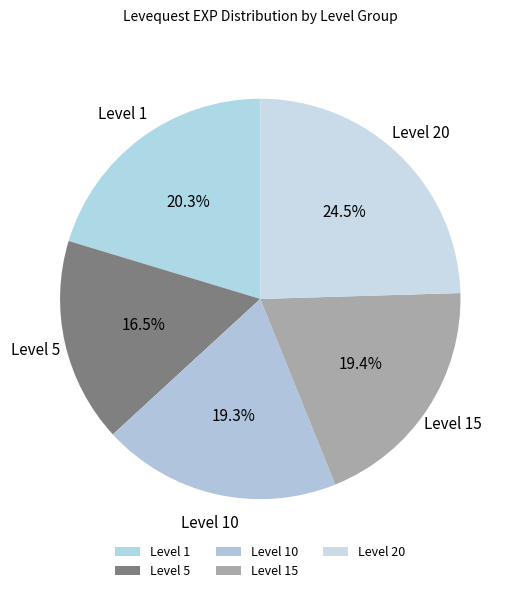

What percentage do Level 20 and Level 15 together represent?

43.9%